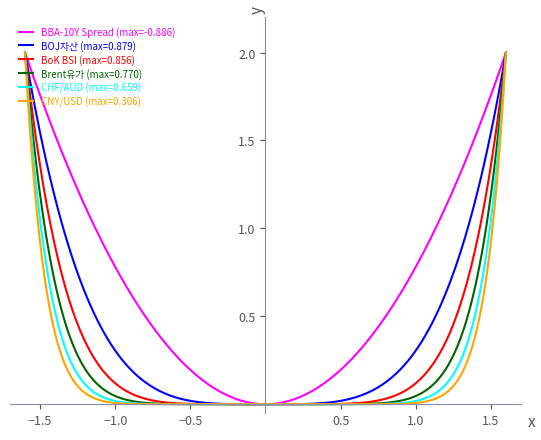

Which series has the largest total across all categories?

BBA-10Y Spread (max=-0.886)